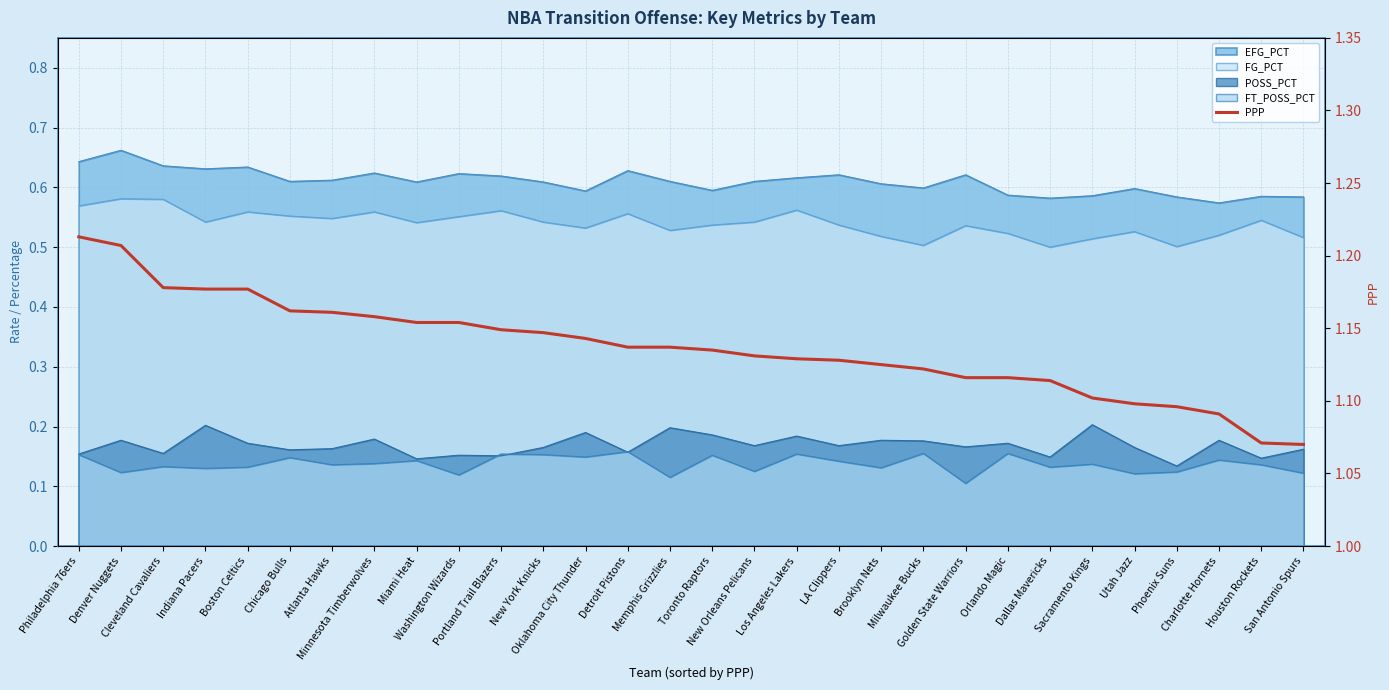

Between Cleveland Cavaliers and Minnesota Timberwolves, which is larger?

Cleveland Cavaliers